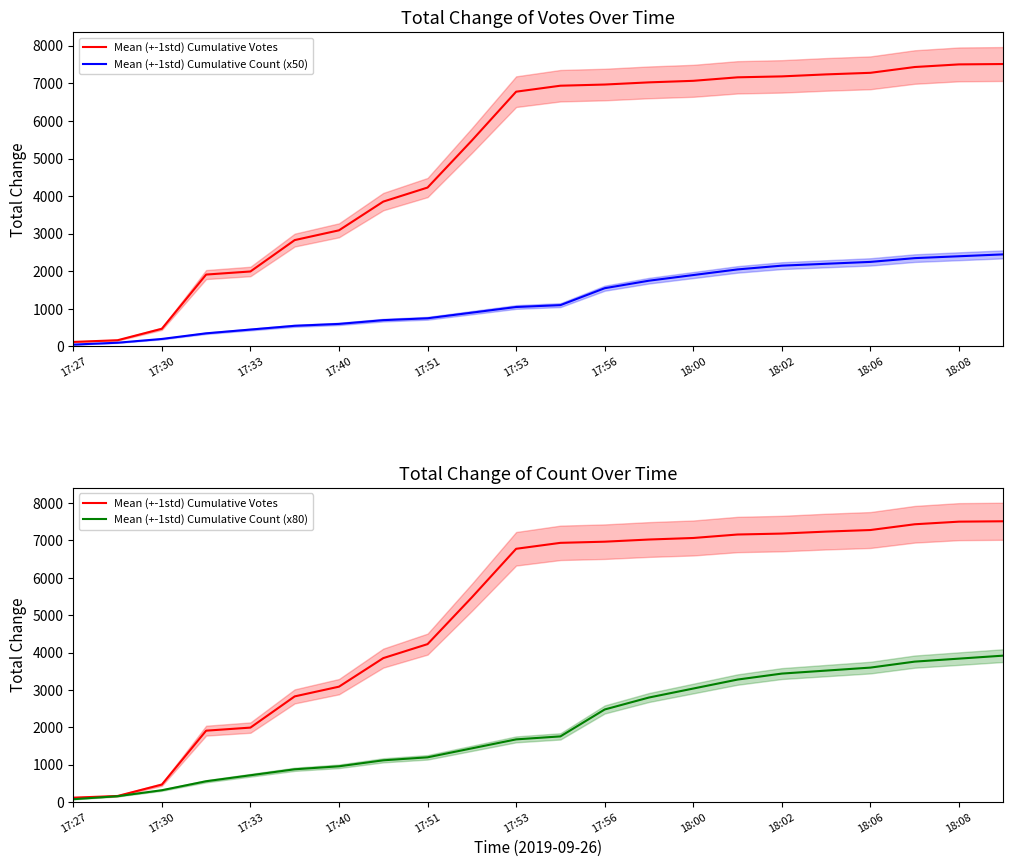

True or false: Mean (+-1std) Cumulative Count (x50) and Mean (+-1std) Cumulative Count (x80) intersect in this chart.

False